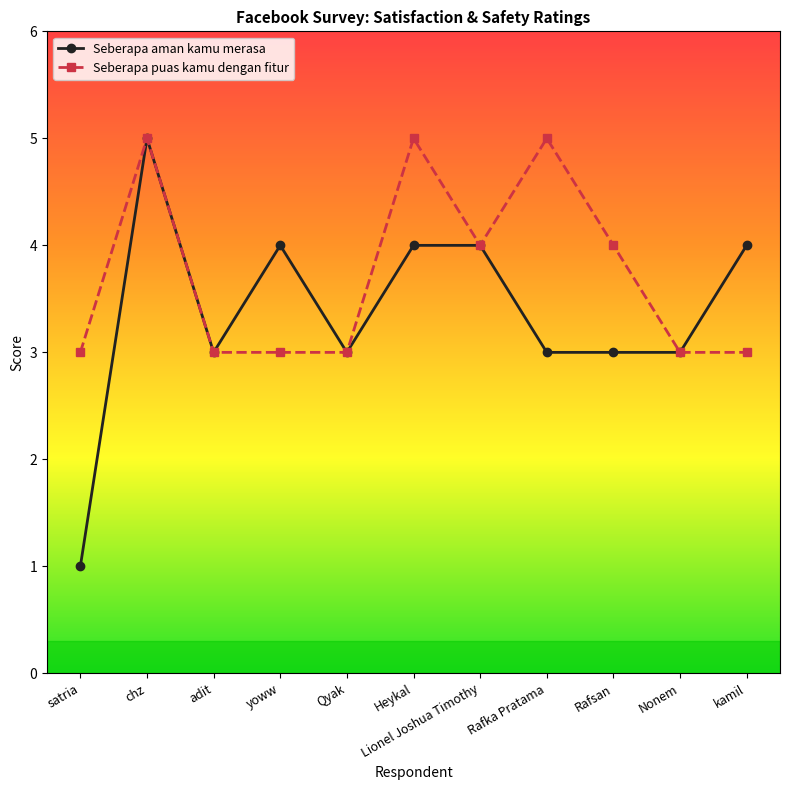

Which series changed the most between satria and chz?

Seberapa aman kamu merasa